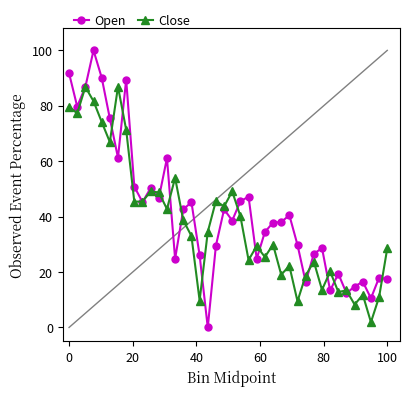

Count the number of data series in this chart.

2